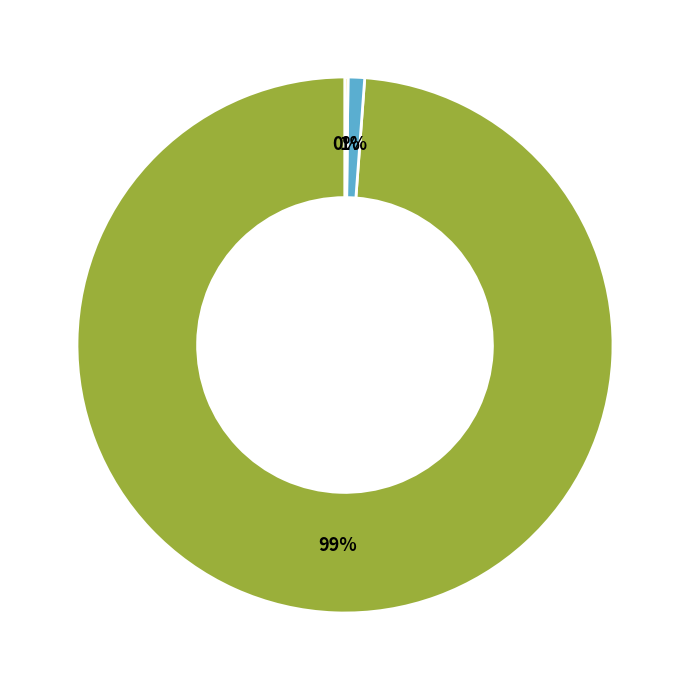

To the nearest percent, what is the combined percentage of MAPE and Training Time?

99%